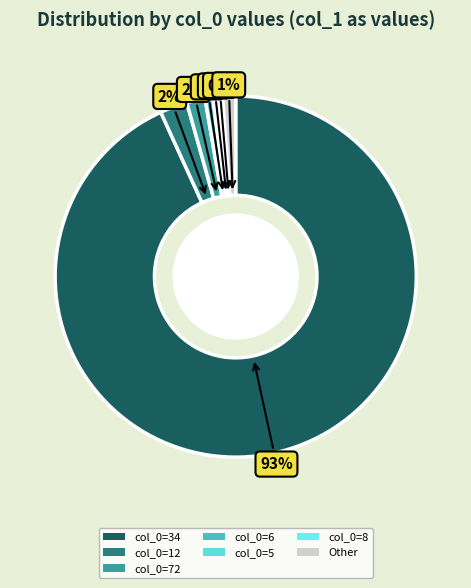

Count the number of slices in the pie.

7